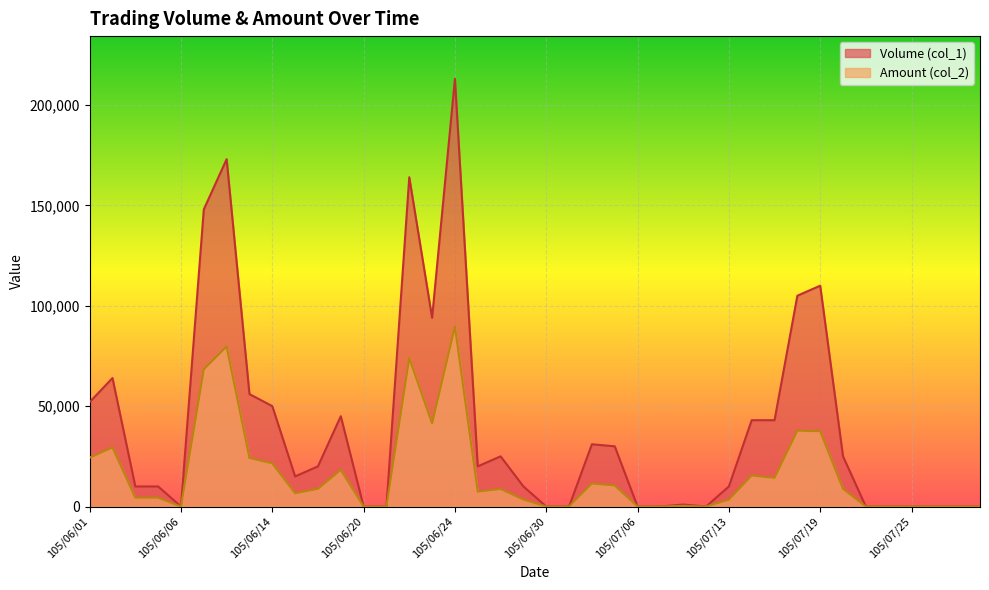

What is the total value across all series at 105/06/08?

252700